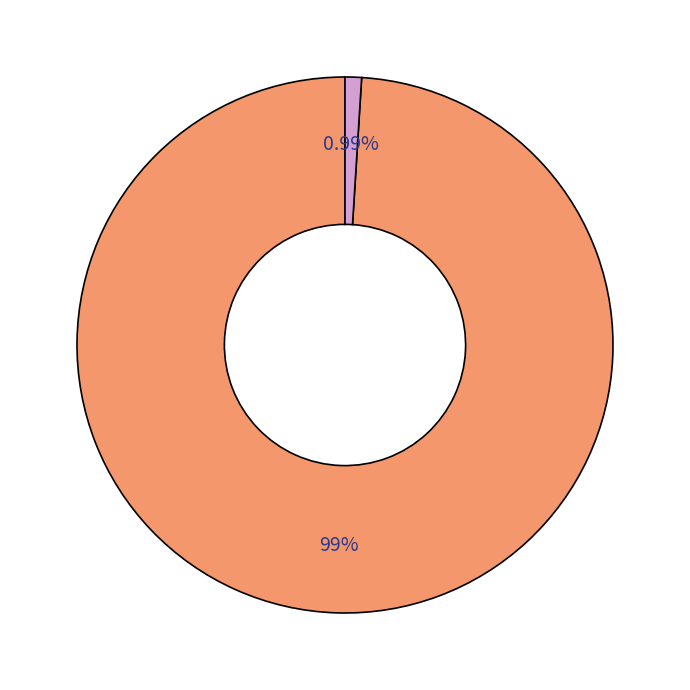

Is there any slice that represents more than half of the pie?

Yes